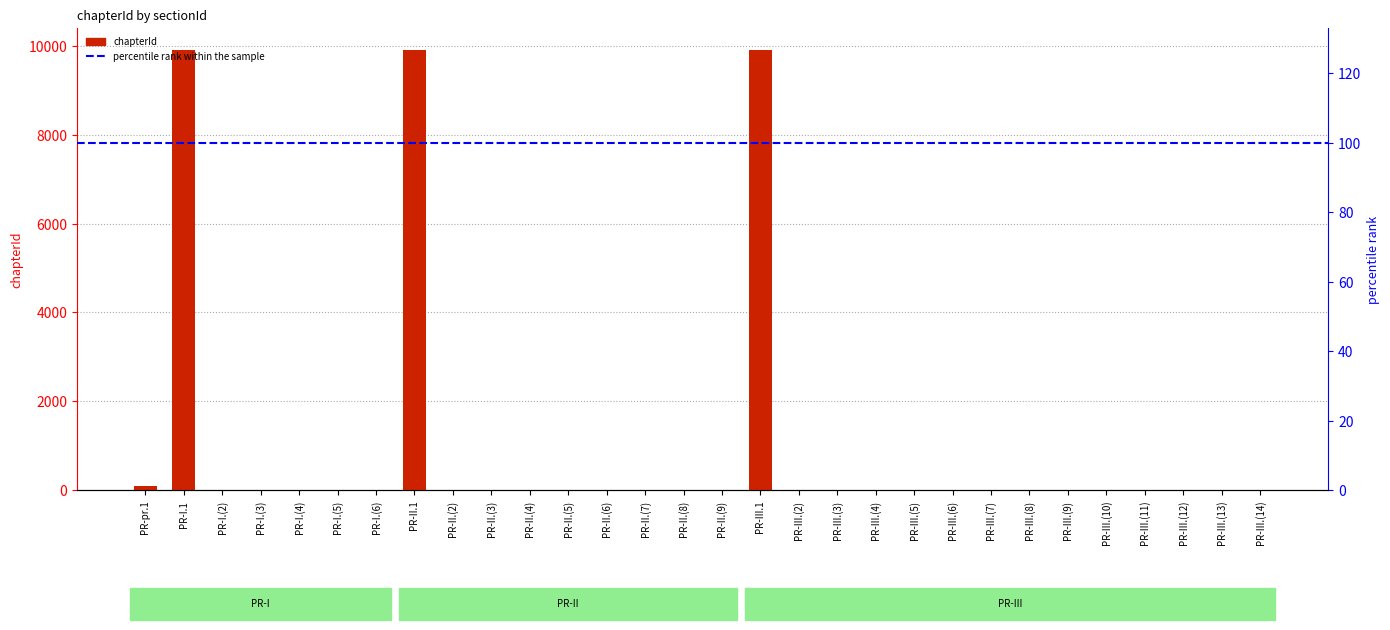

How many values exceed 7?

13